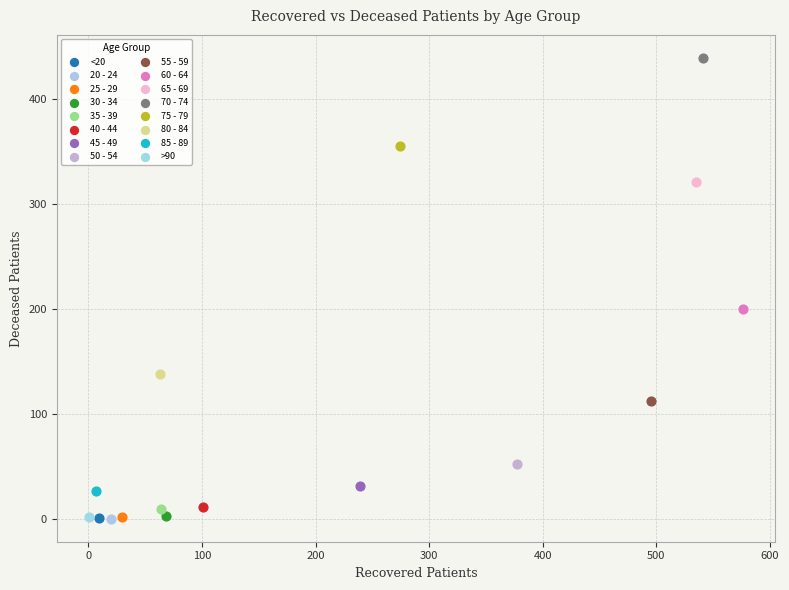

What are all the series names shown in the legend?

<20, 20 - 24, 25 - 29, 30 - 34, 35 - 39, 40 - 44, 45 - 49, 50 - 54, 55 - 59, 60 - 64, 65 - 69, 70 - 74, 75 - 79, 80 - 84, 85 - 89, >90